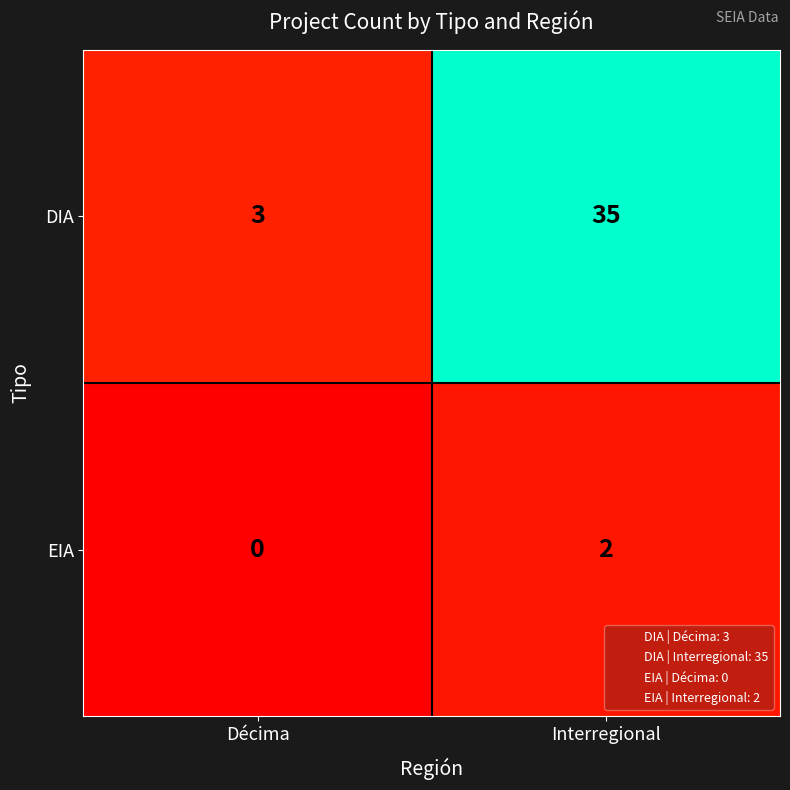

Between Décima and Interregional, which series saw the biggest shift?

DIA